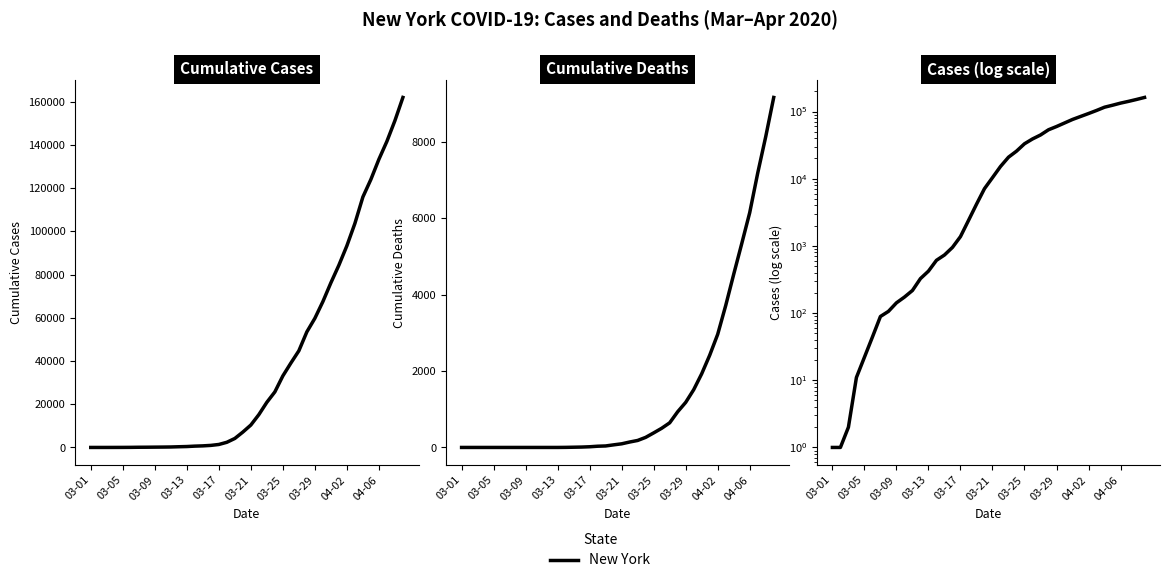

True or false: deaths has a value of 9 at 14.

False